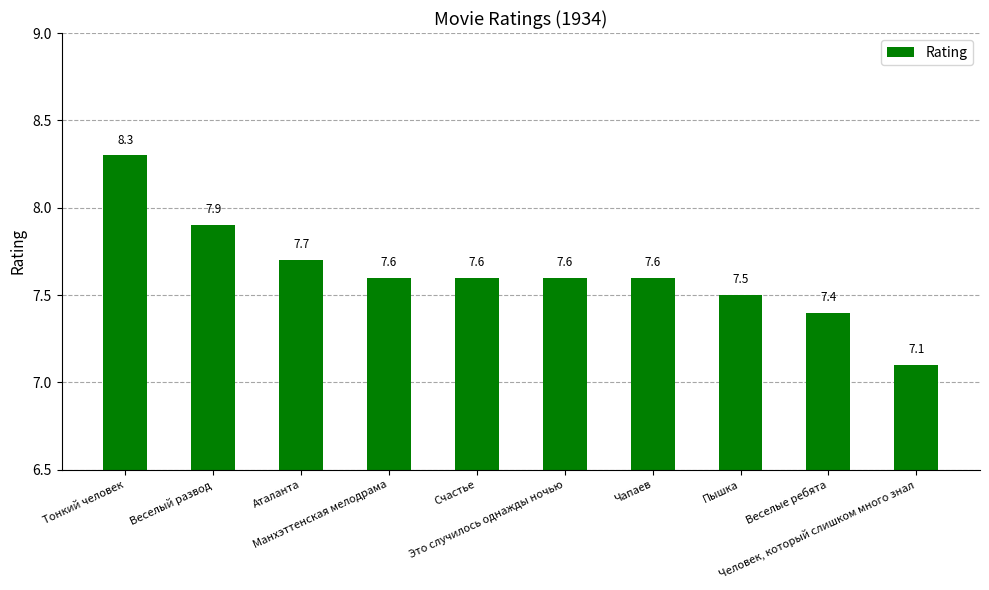

Approximately how many times larger is the value at Аталанта compared to Это случилось однажды ночью?

1.0